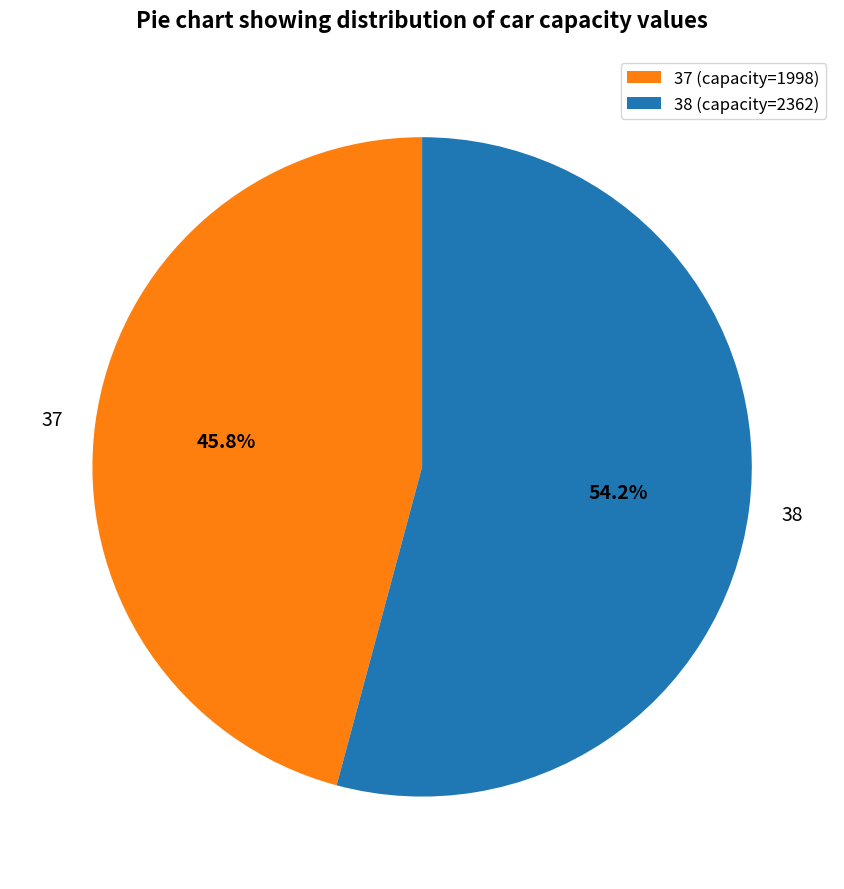

Which category has the biggest portion of the pie?

38